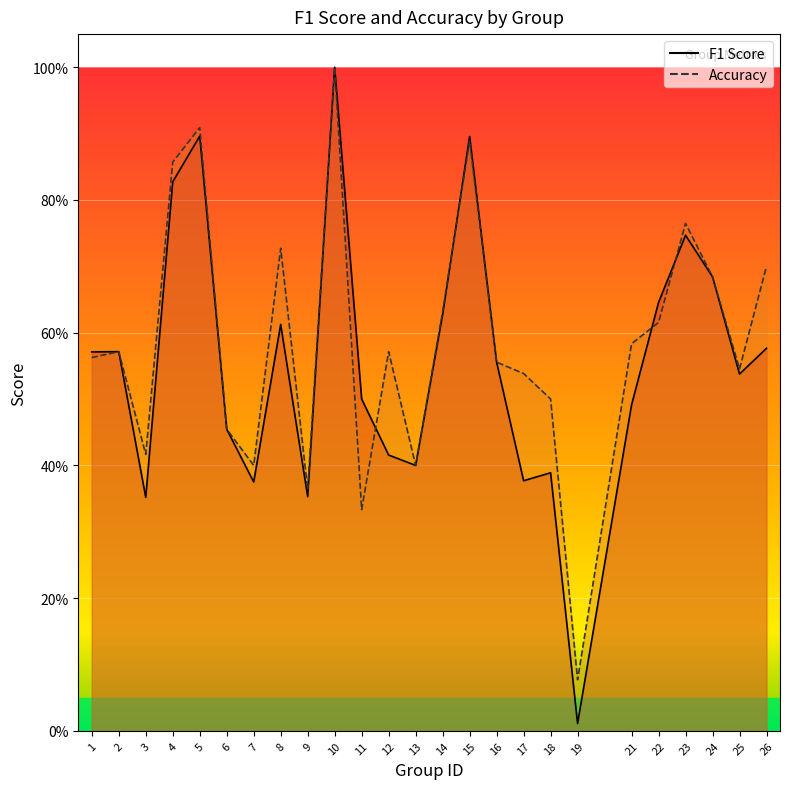

What is the approximate value of f1 at 21?

0.5